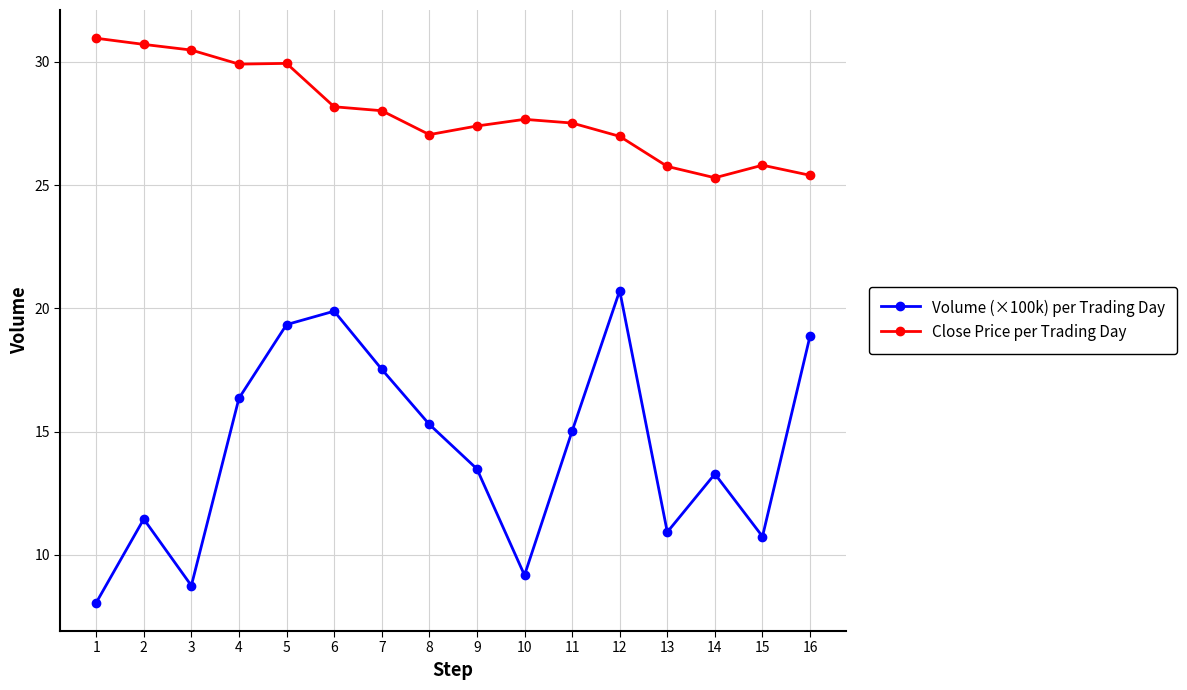

Which series changed the most between 4 and 10?

Volume (×100k) per Trading Day